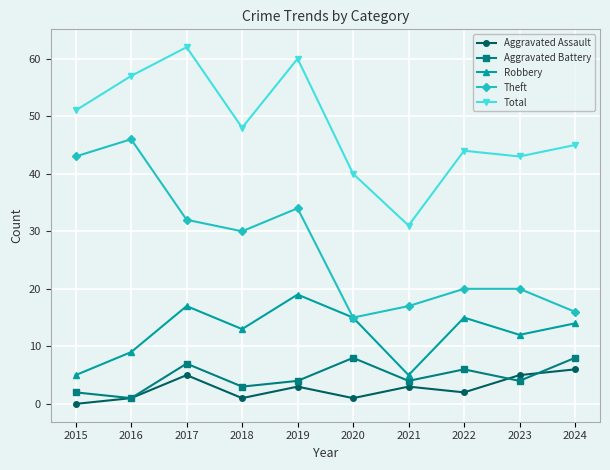

Where is the first local minimum for Theft?

2018